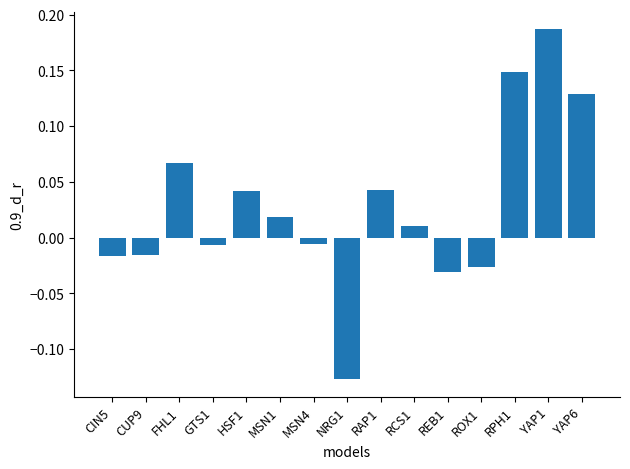

What is the label of the 2nd bar from the left?

CUP9